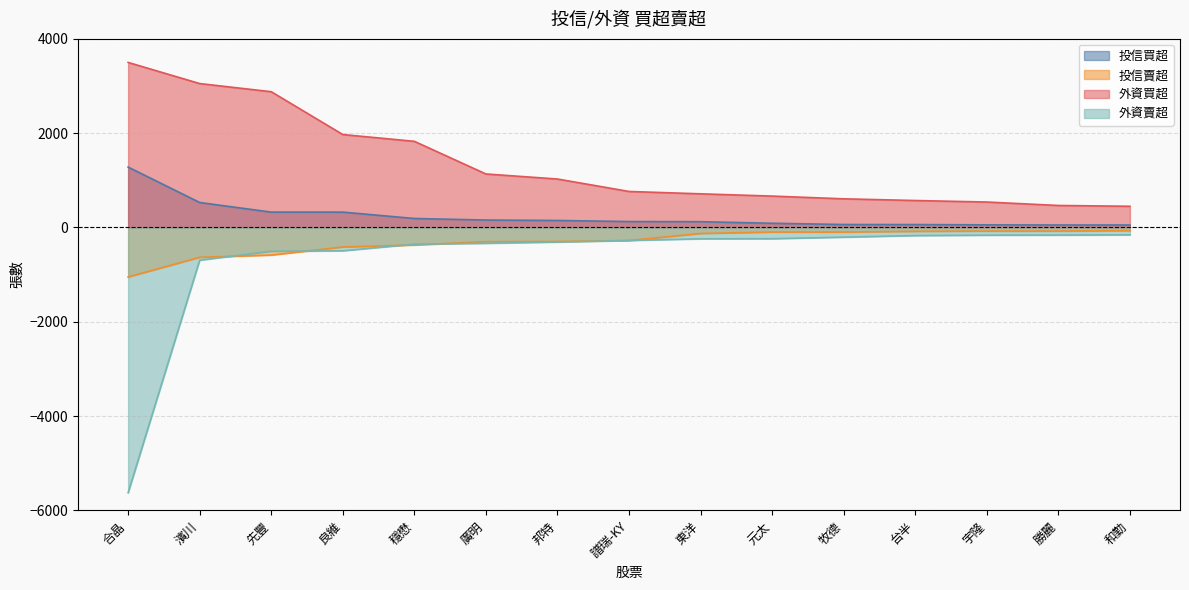

What is the total value across all series at 台半?

369